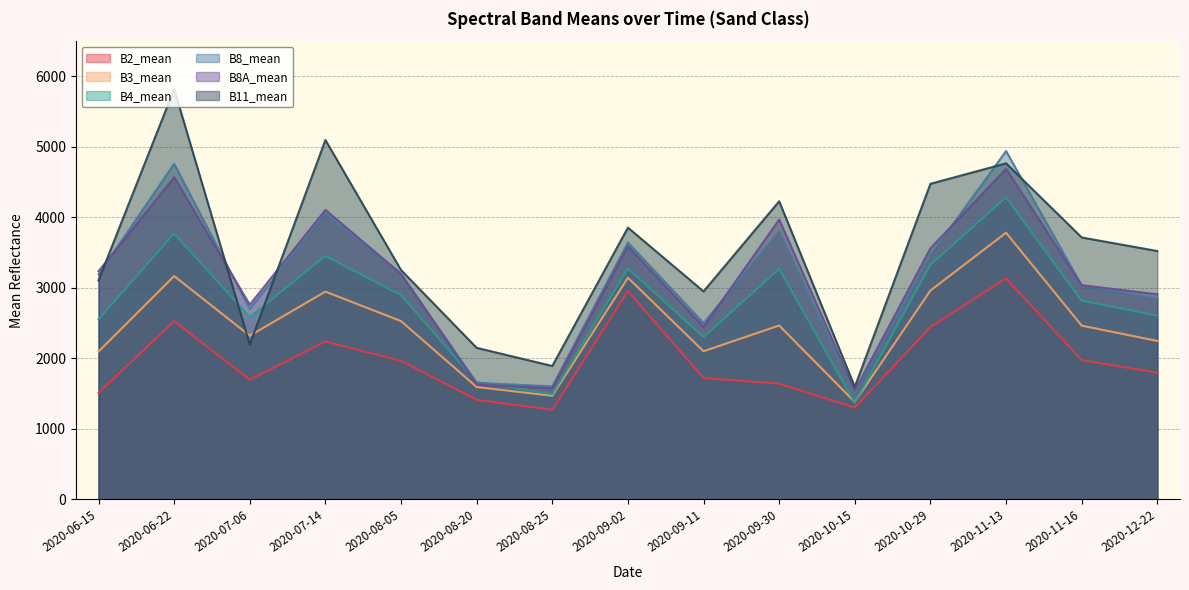

What is the difference between the B4_mean values at 2020-06-15 and 2020-12-22?

53.4